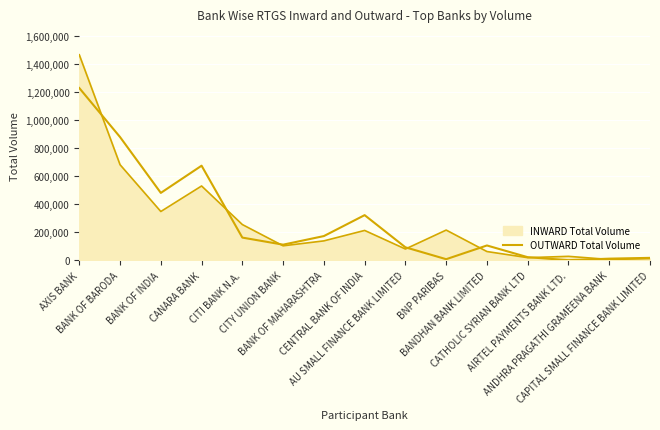

Reading left to right, transcribe all the data shown in this chart.

AXIS BANK=1226676	BANK OF BARODA=877487	BANK OF INDIA=479483	CANARA BANK=673314	CITI BANK N.A.=161028	CITY UNION BANK=110647	BANK OF MAHARASHTRA=171894	CENTRAL BANK OF INDIA=321012	AU SMALL FINANCE BANK LIMITED=91865	BNP PARIBAS=7181	BANDHAN BANK LIMITED=104929	CATHOLIC SYRIAN BANK LTD=21414	AIRTEL PAYMENTS BANK LTD.=102	ANDHRA PRAGATHI GRAMEENA BANK=10999	CAPITAL SMALL FINANCE BANK LIMITED=16641